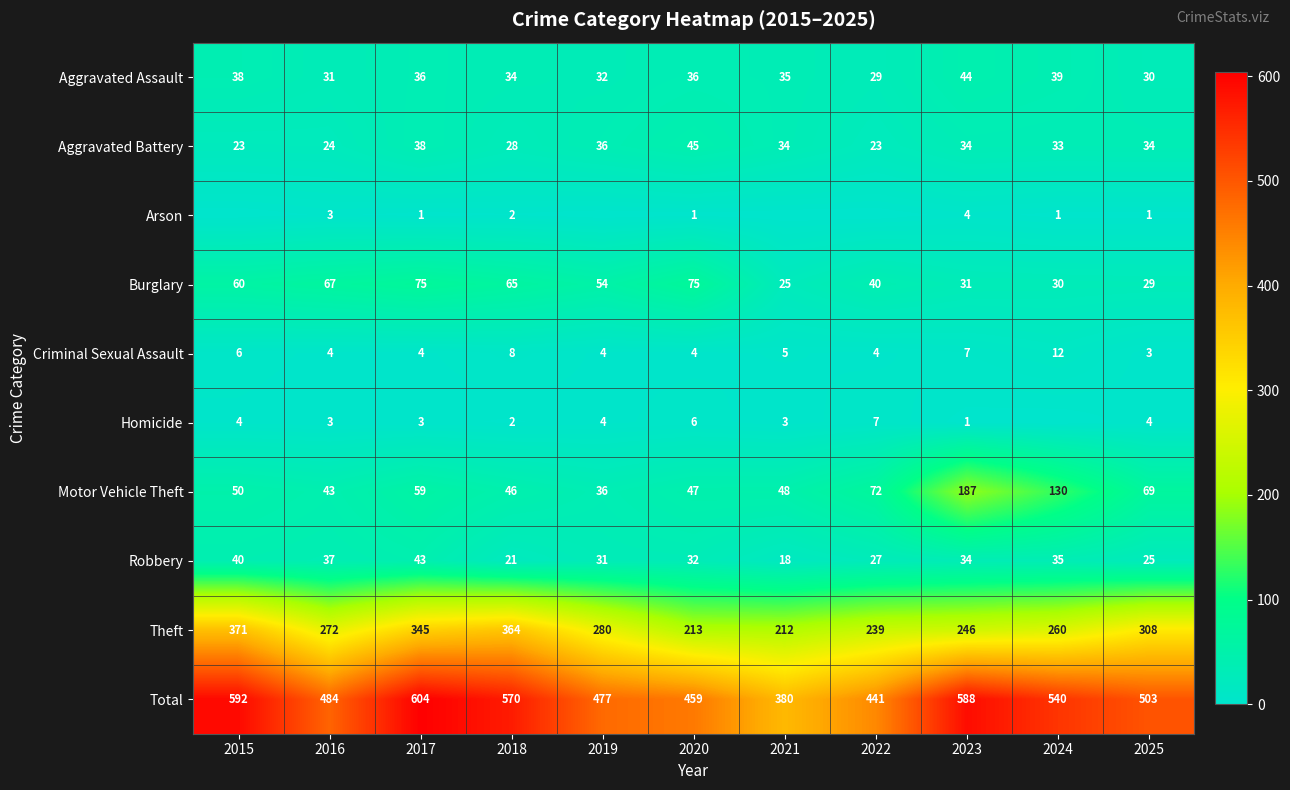

Is the value of Motor Vehicle Theft at 2019 greater than the value of Homicide at 2016?

Yes